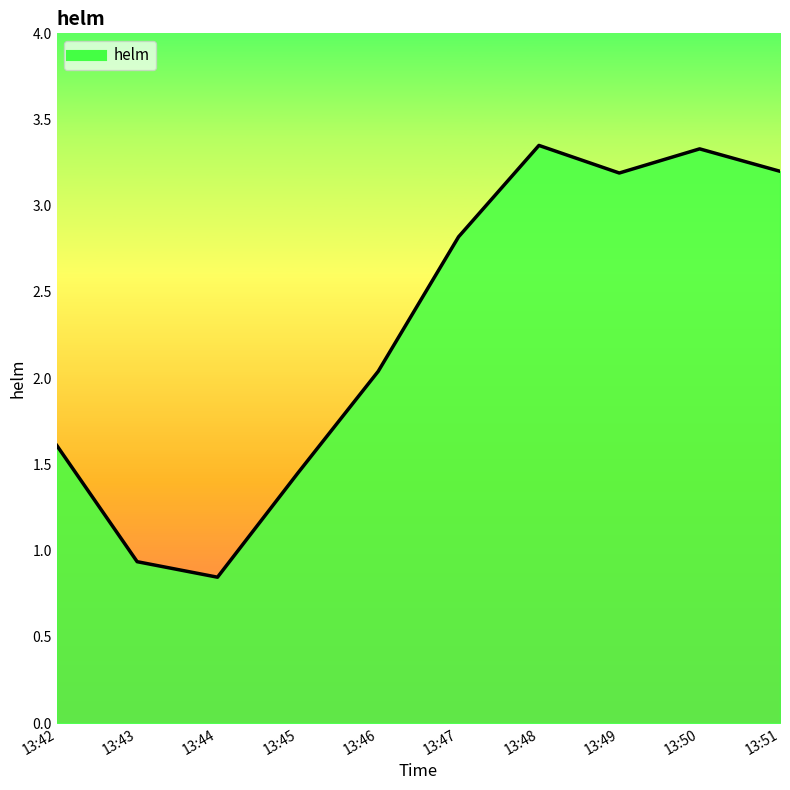

True or false: the data has more than 1 interior local peaks.

True